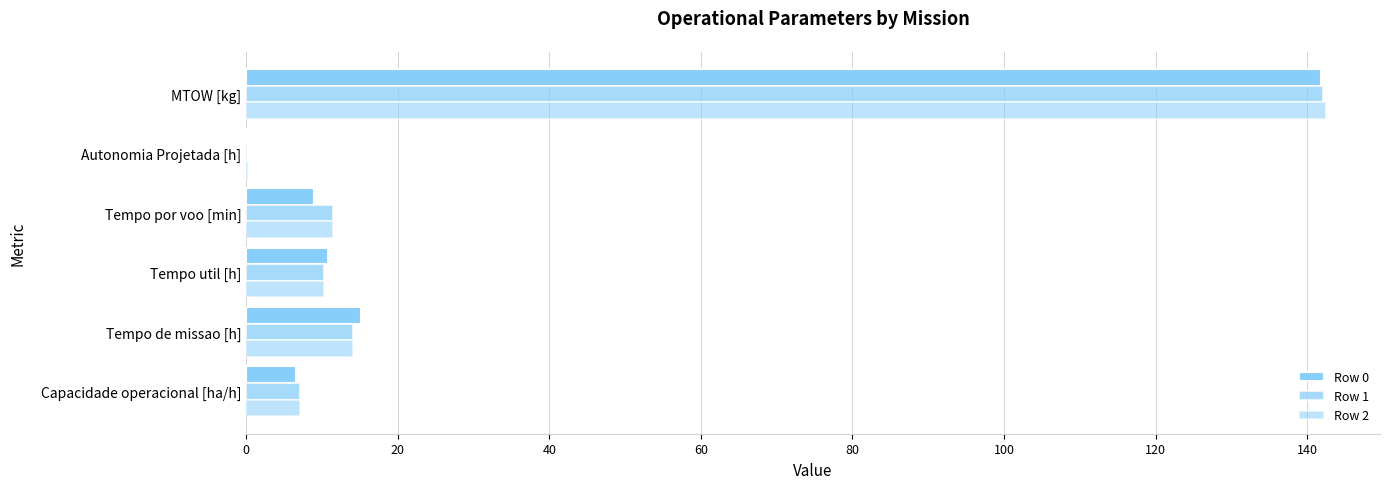

What is the value of the Row 2 bar at the 3rd from the left?

10.3